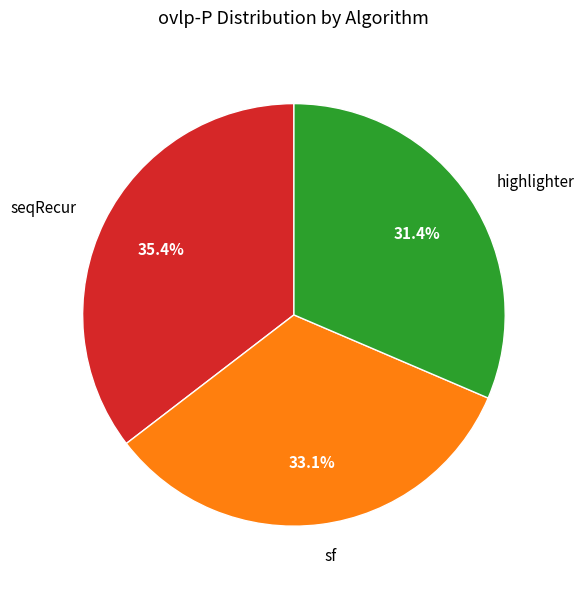

Which category has the smallest portion of the pie?

highlighter